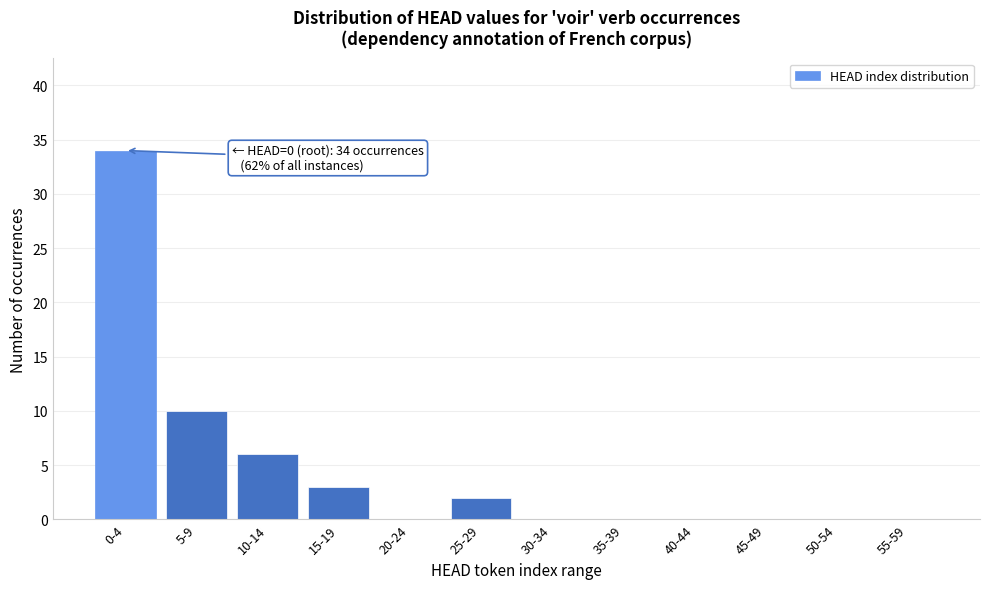

Reading right to left, list all the values displayed in this chart.

55-59=0	50-54=0	45-49=0	40-44=0	35-39=0	30-34=0	25-29=2	20-24=0	15-19=3	10-14=6	5-9=10	0-4=34